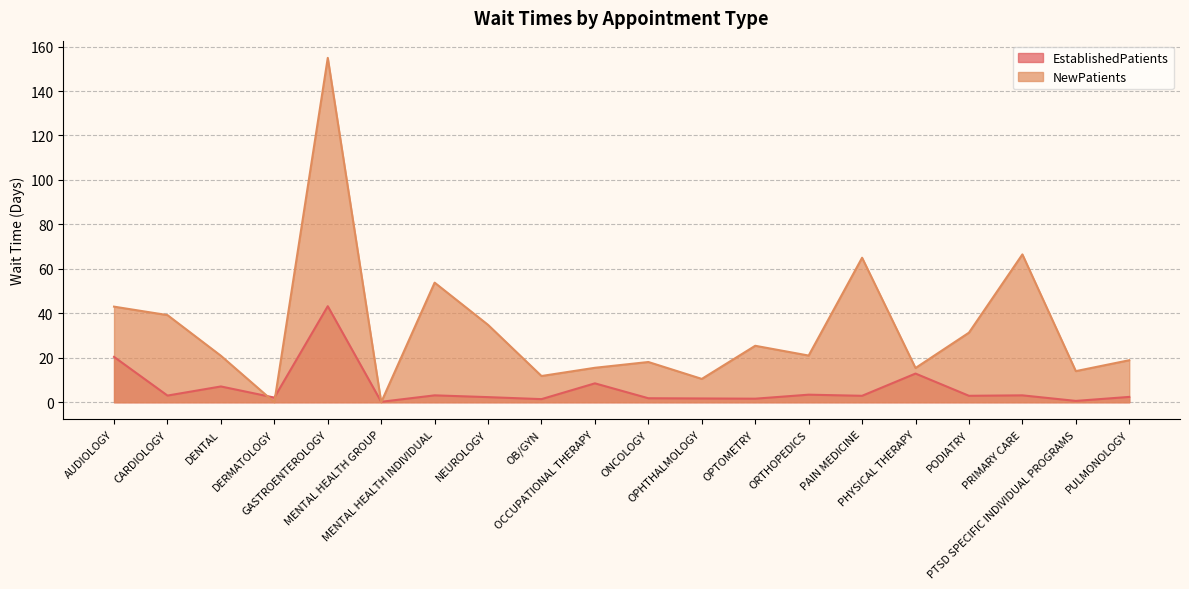

What is the sum of the EstablishedPatients values at PULMONOLOGY and PRIMARY CARE?

5.5